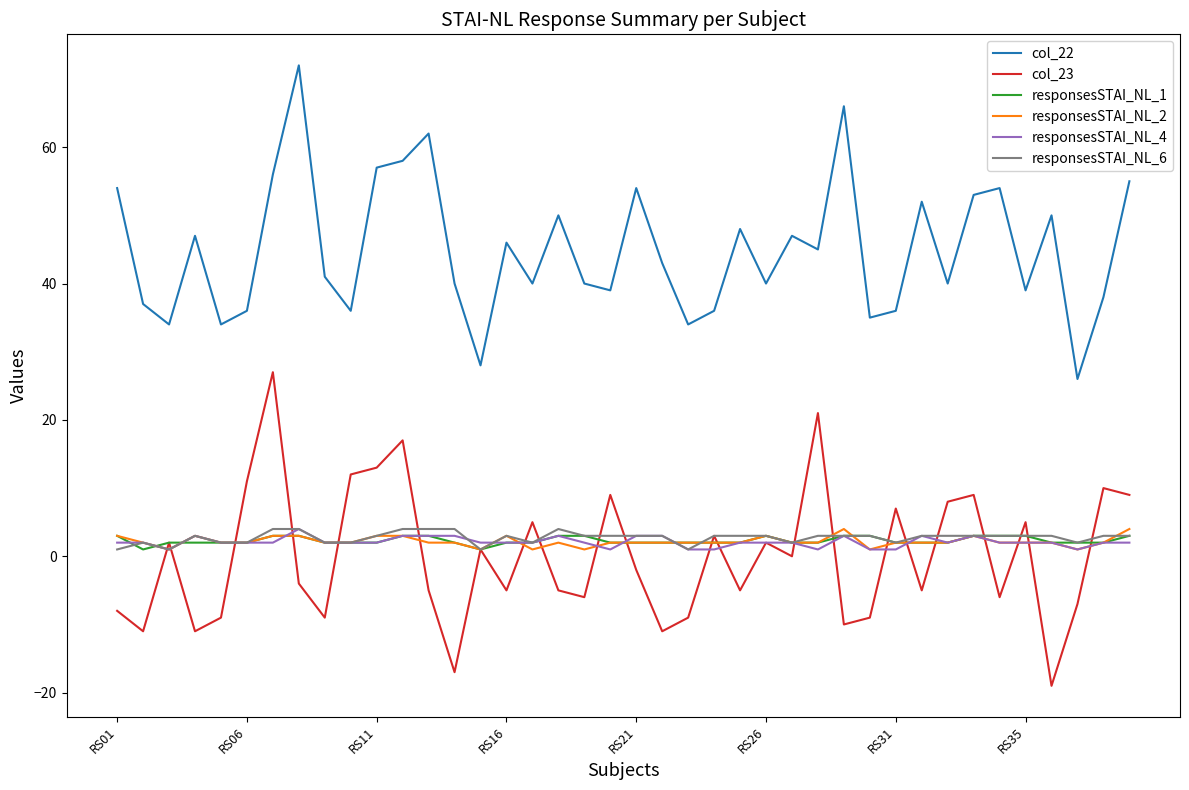

Which series has the largest total across all categories?

col_22